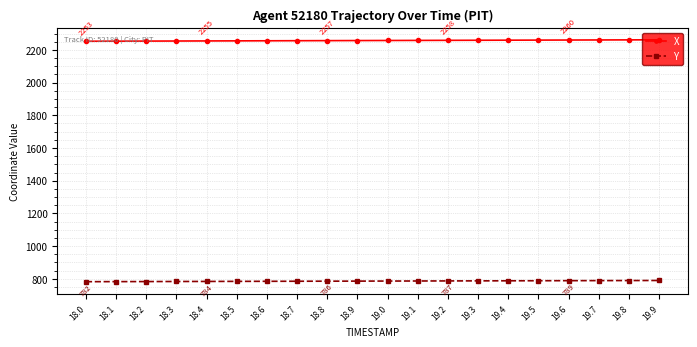

True or false: Y and X intersect in this chart.

False